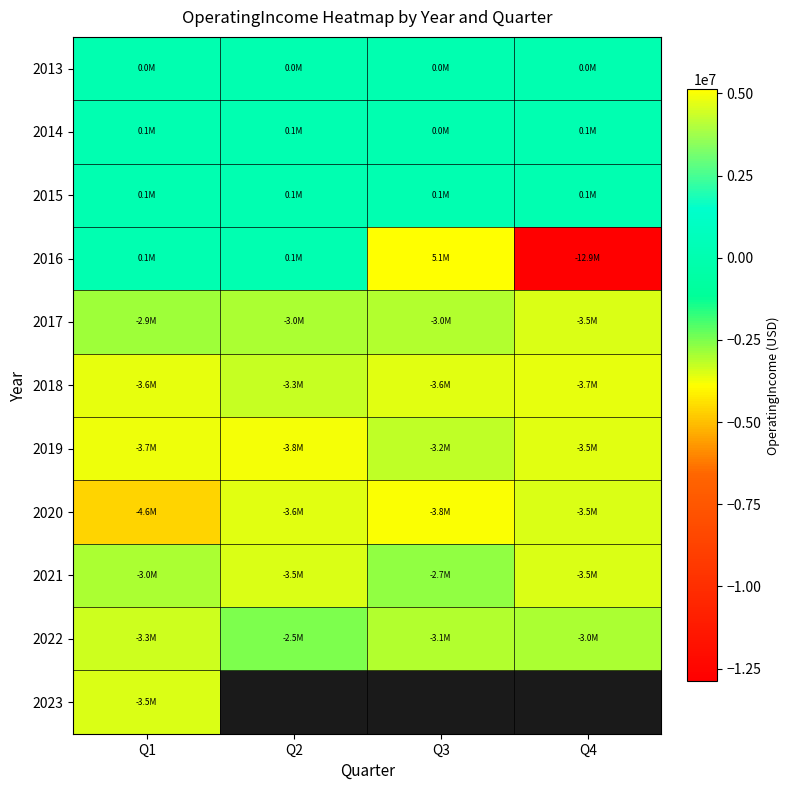

What is the minimum value shown in the chart?

-12884000.0